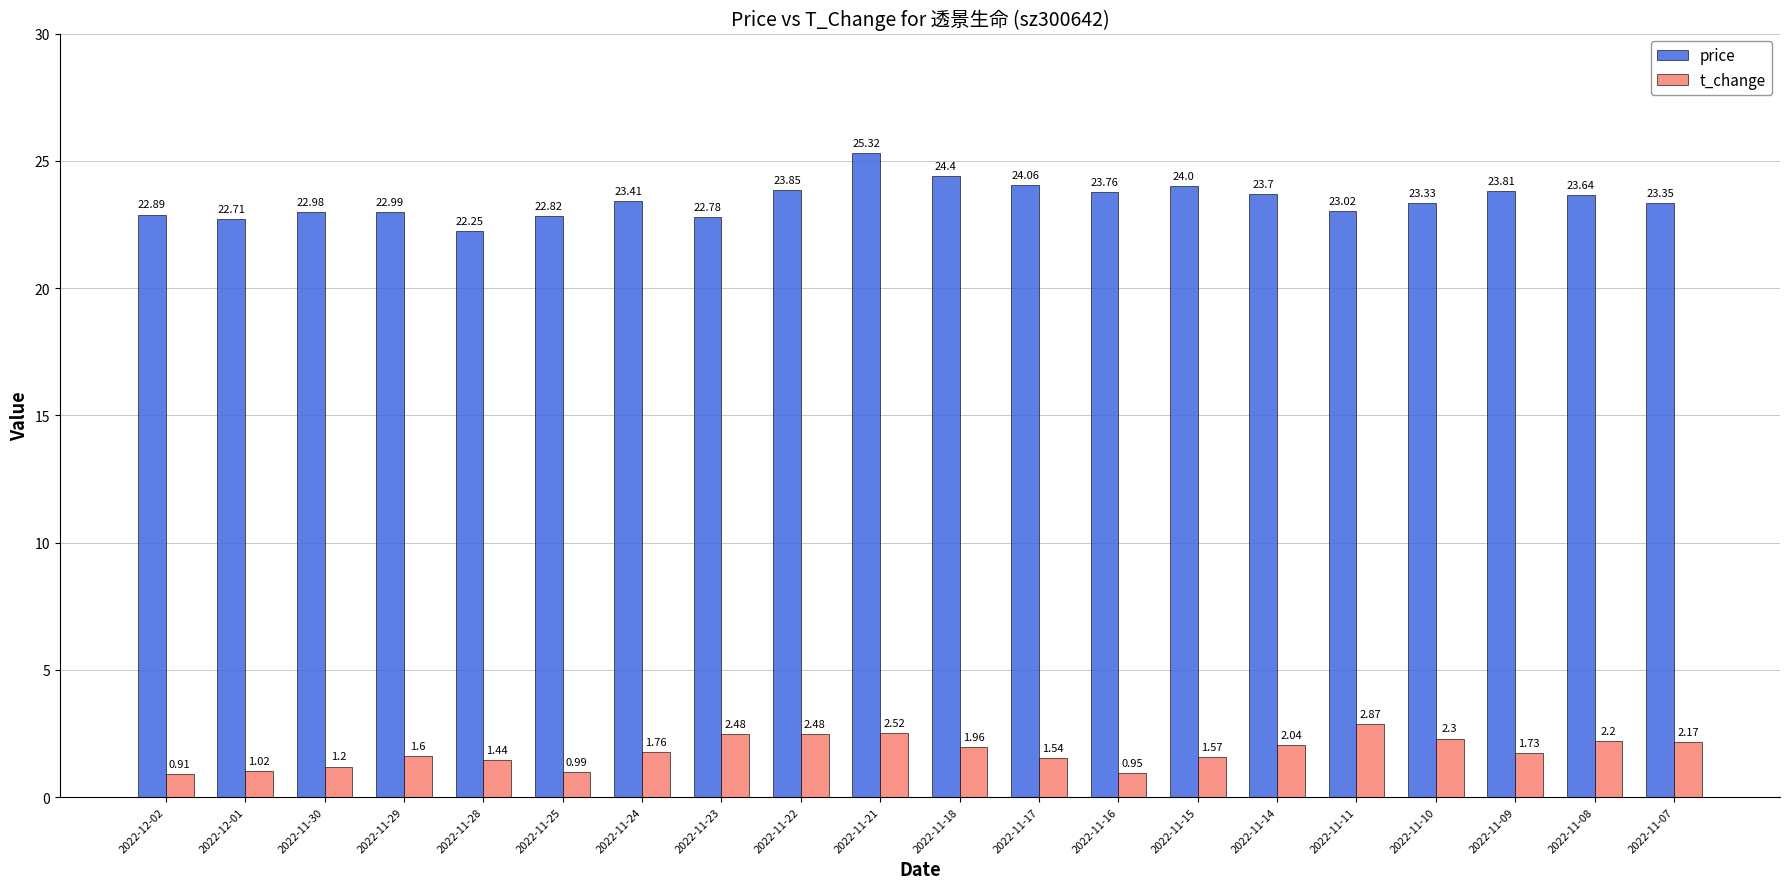

At how many categories does at least one series exceed 5?

20